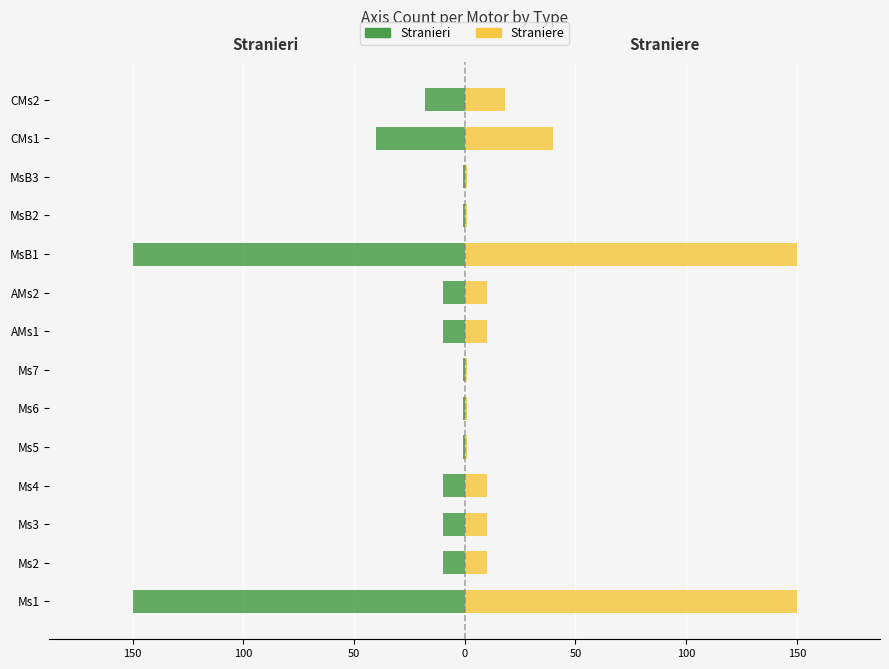

Which series has the largest range (max minus min)?

Stranieri